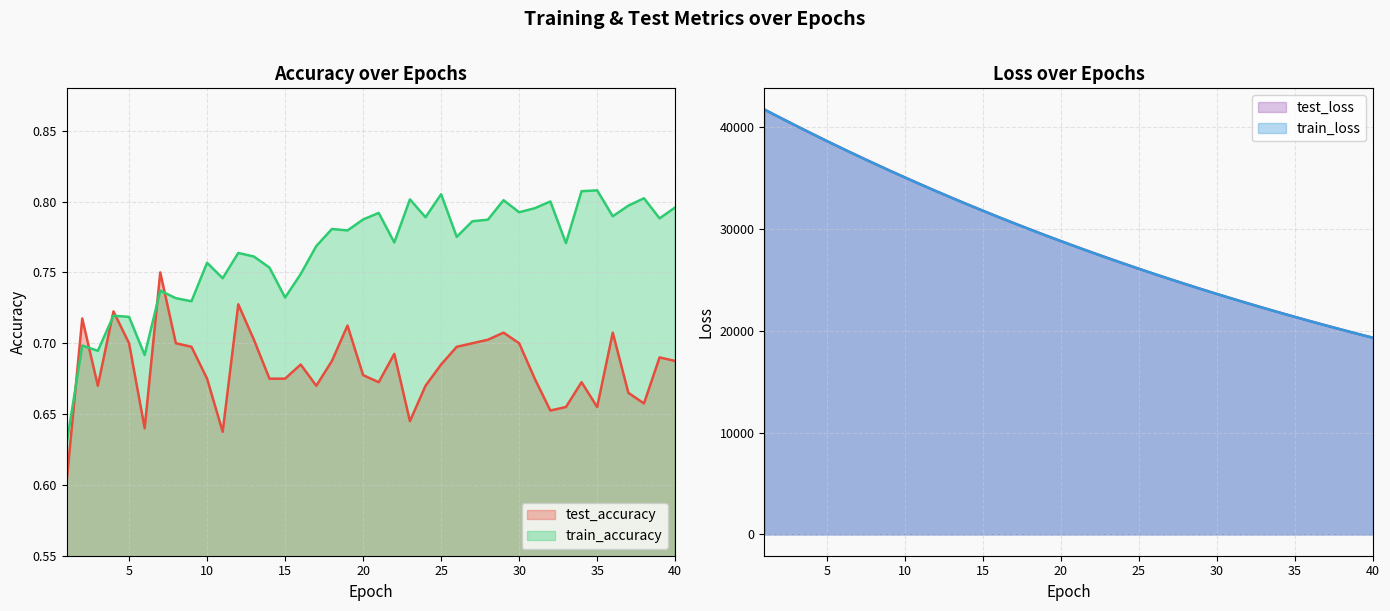

After their last crossing, which series has the higher values: train_accuracy or test_accuracy?

train_accuracy